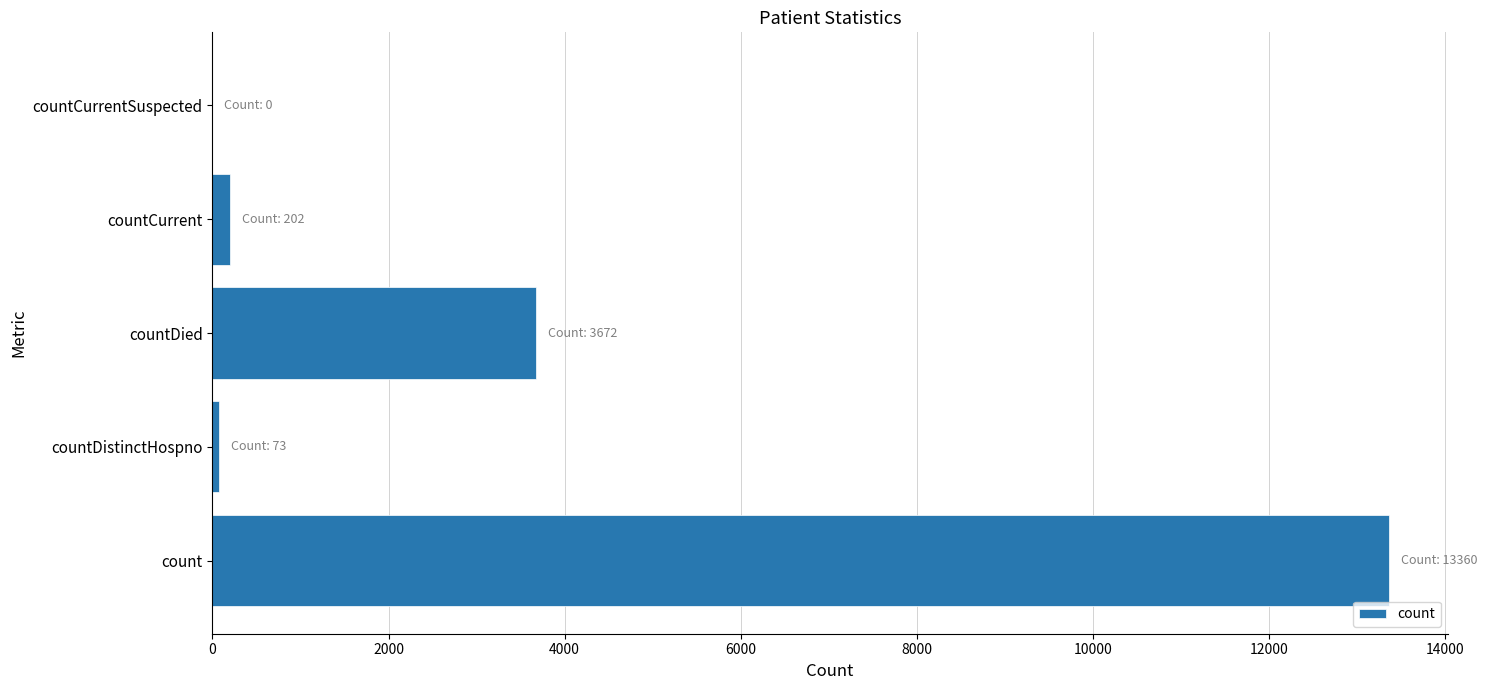

Reading bottom to top, transcribe all the data shown in this chart.

count=13360	countDistinctHospno=73	countDied=3672	countCurrent=202	countCurrentSuspected=0